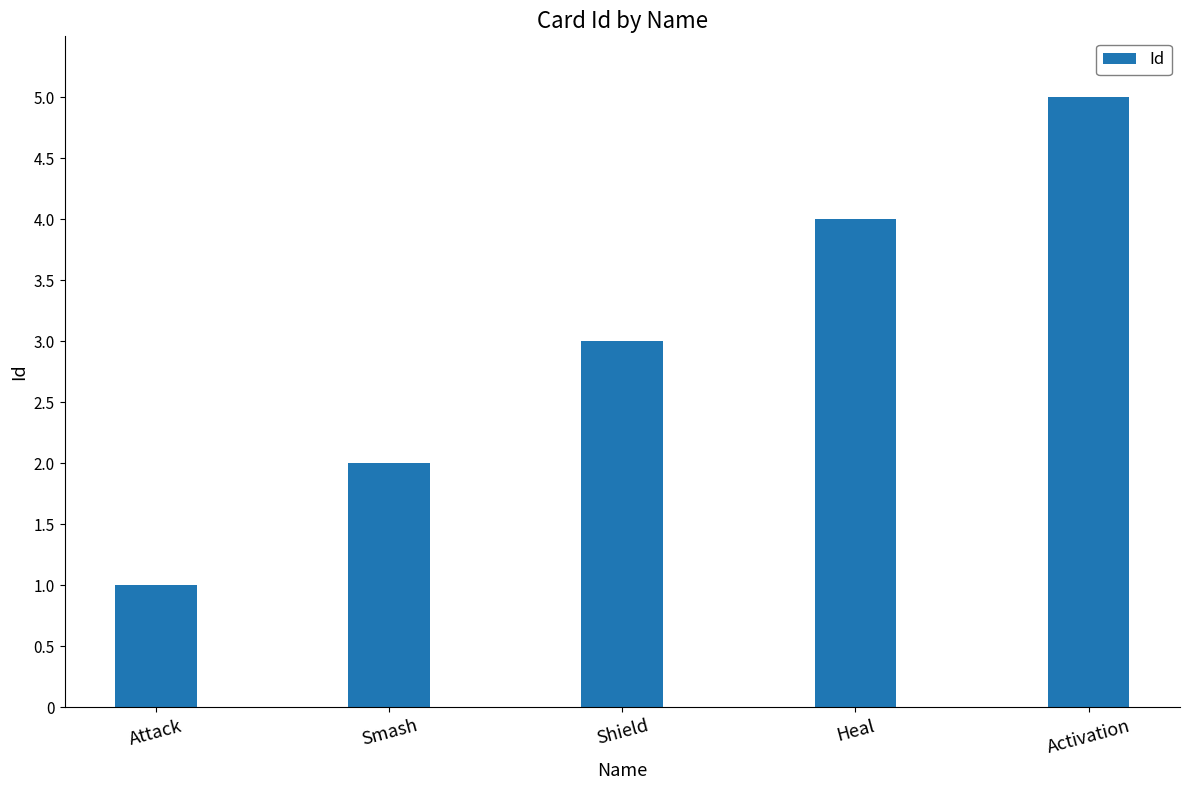

Does the chart contain any negative values?

No